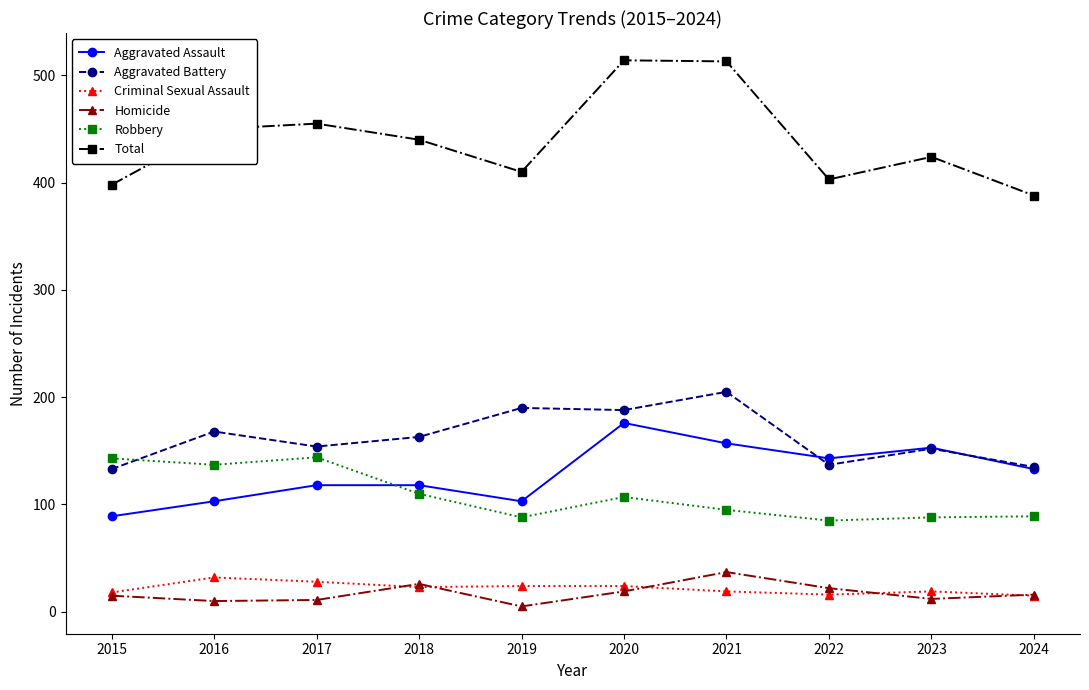

True or false: Criminal Sexual Assault has a value of 32 at 2016.

True